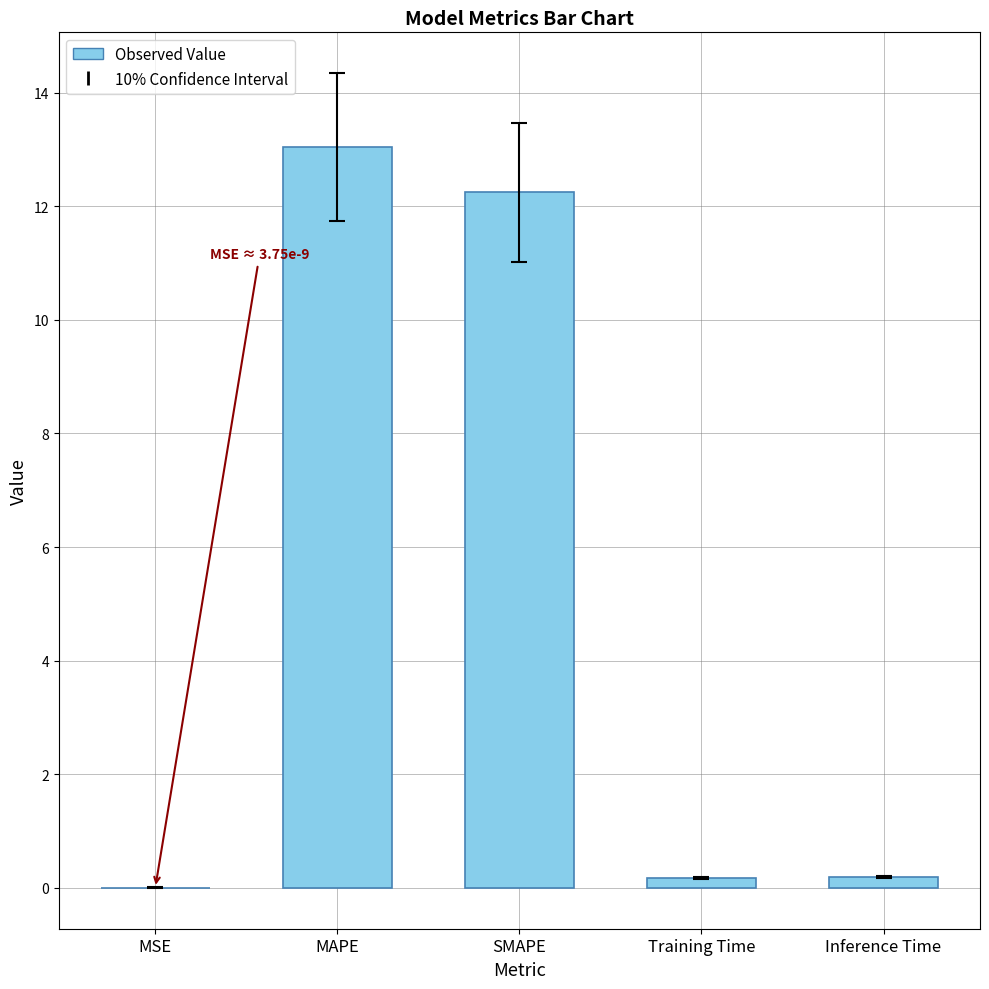

What is the sum of all values?

25.7